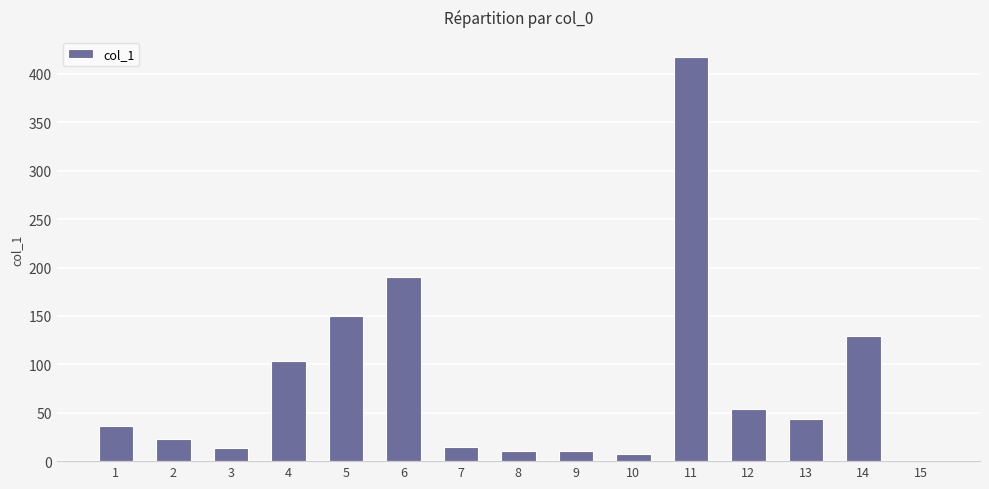

What is the ratio of the value at 2 to the value at 12?

0.4